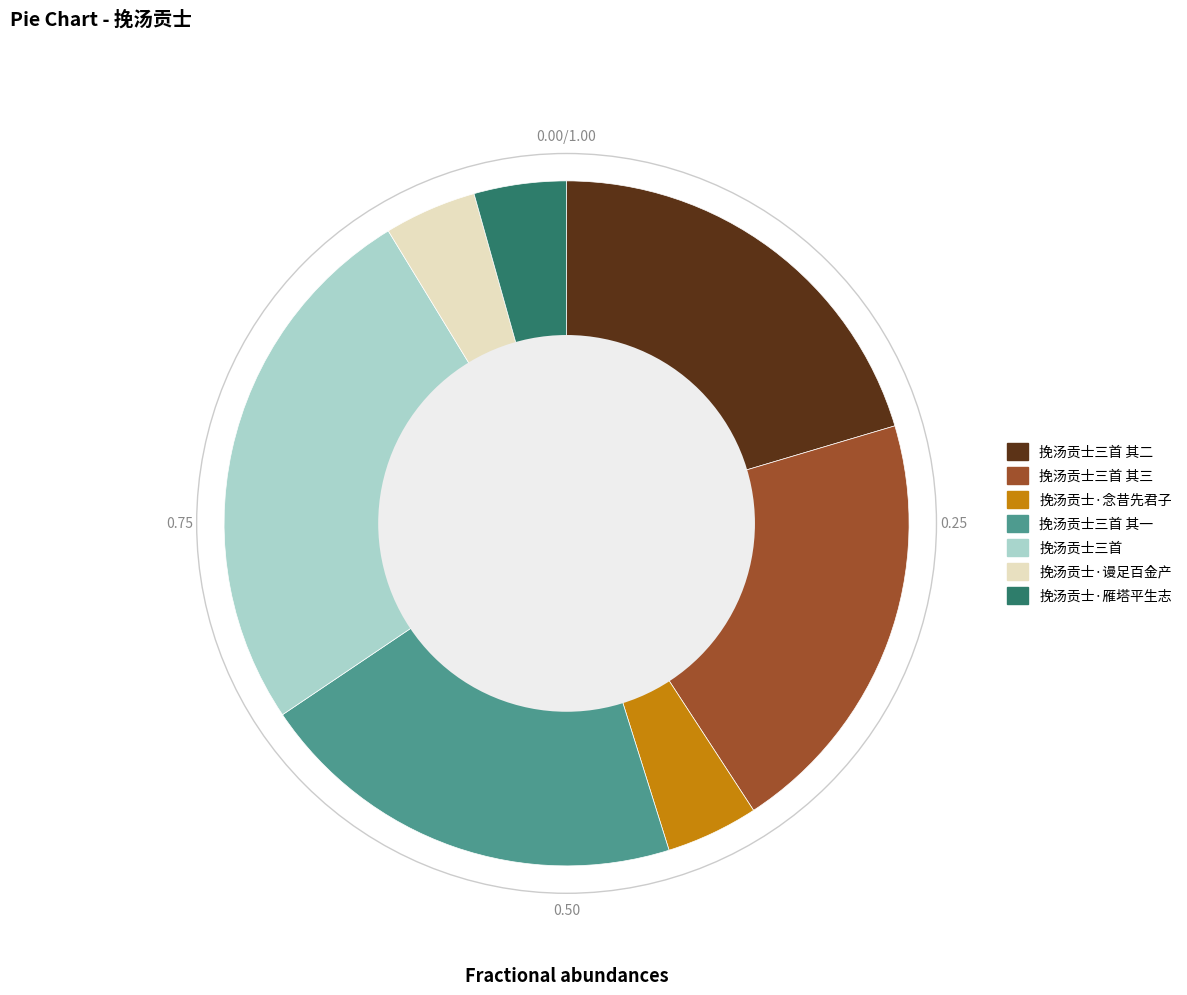

How many segments does this pie chart have?

7